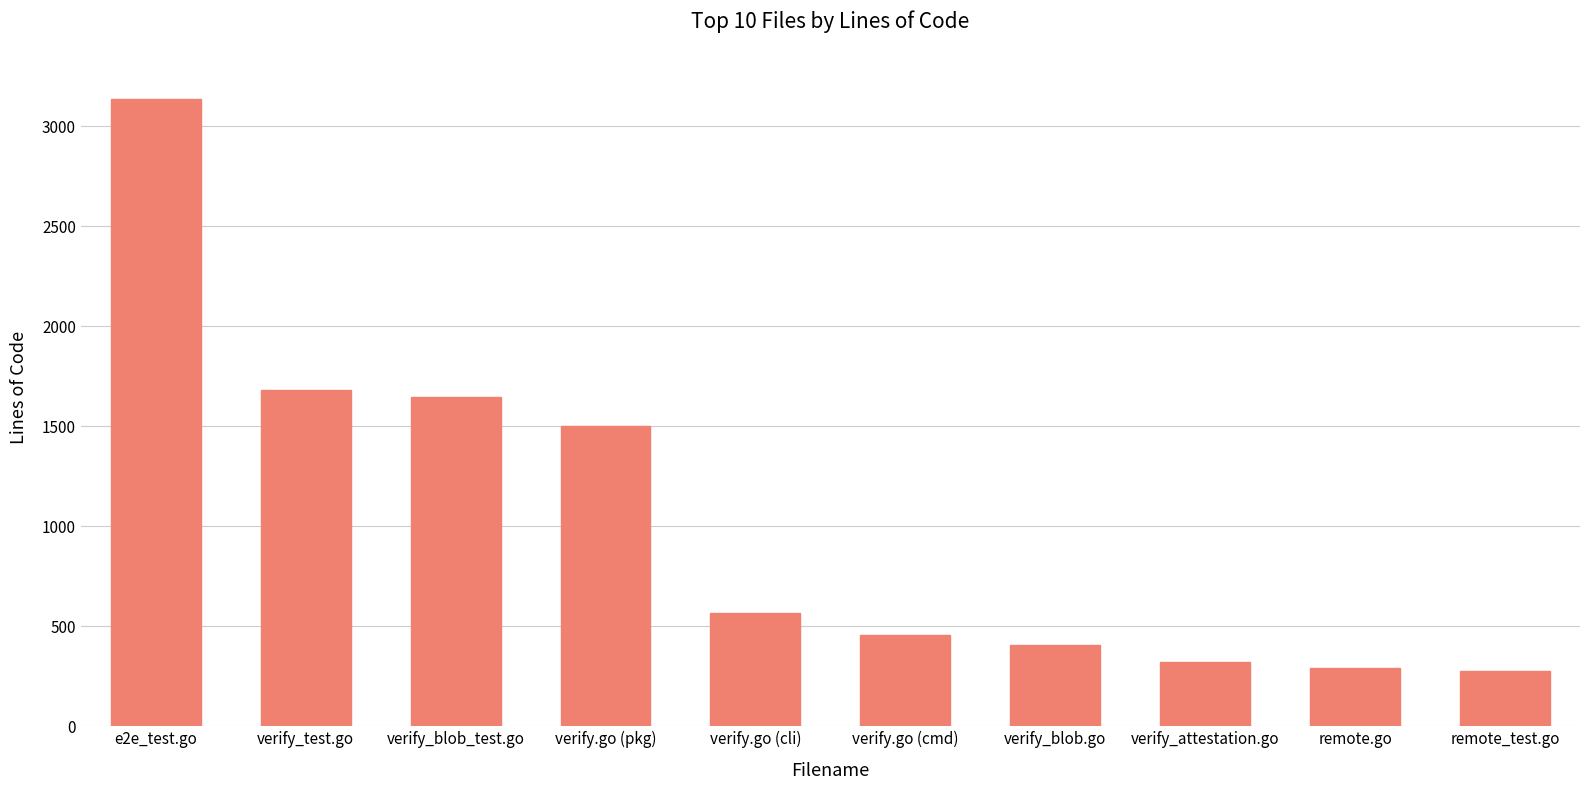

What value does the data have at verify.go (cmd), to the nearest 10?

460